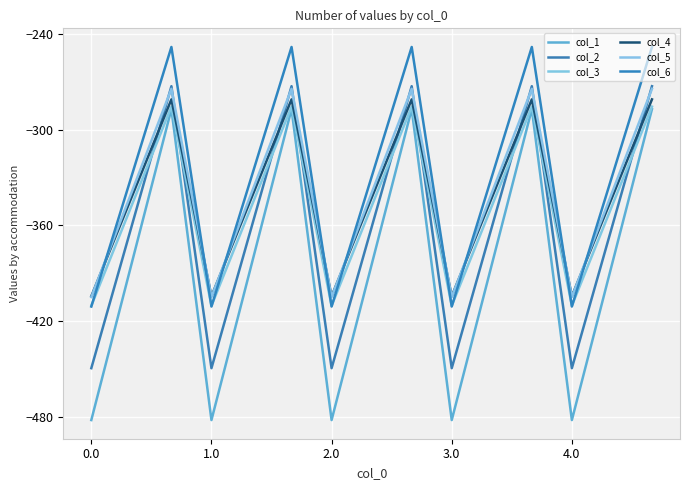

Does the chart display data point markers on the line(s)?

No